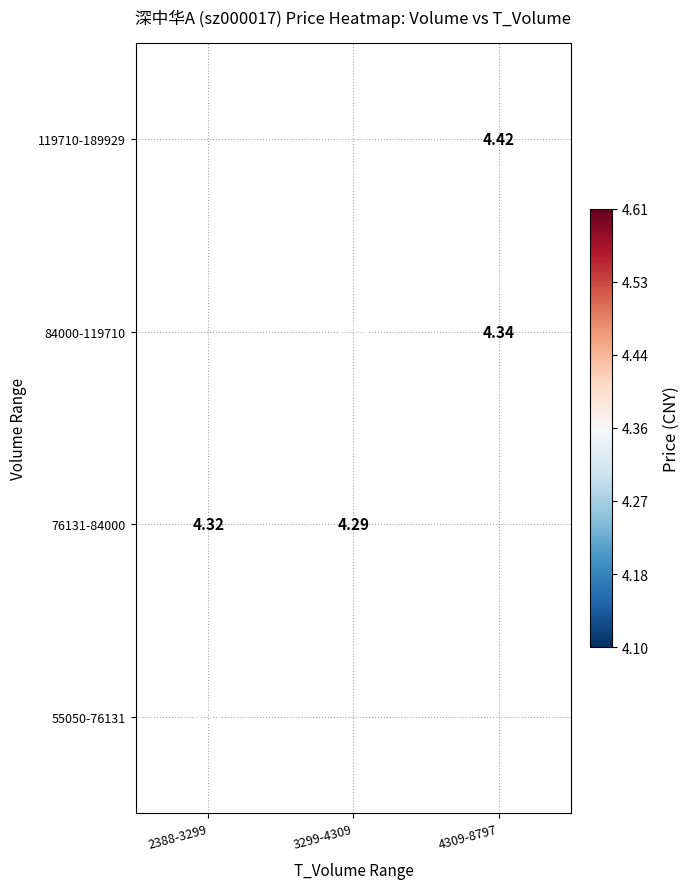

Is the value of 84000-119710 at 3299-4309 greater than the value of 76131-84000 at 2388-3299?

No